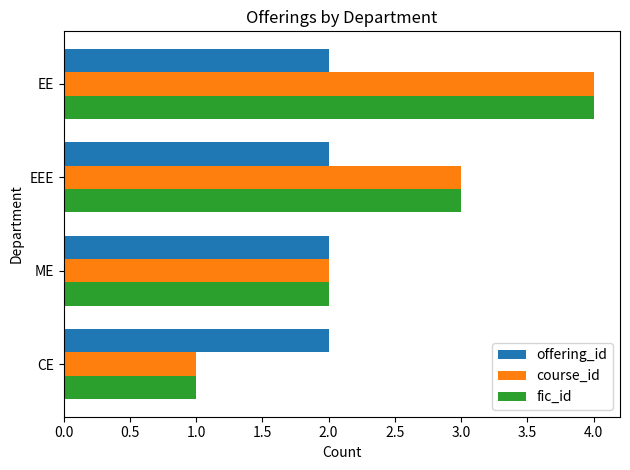

What is the sum of all offering_id values?

8